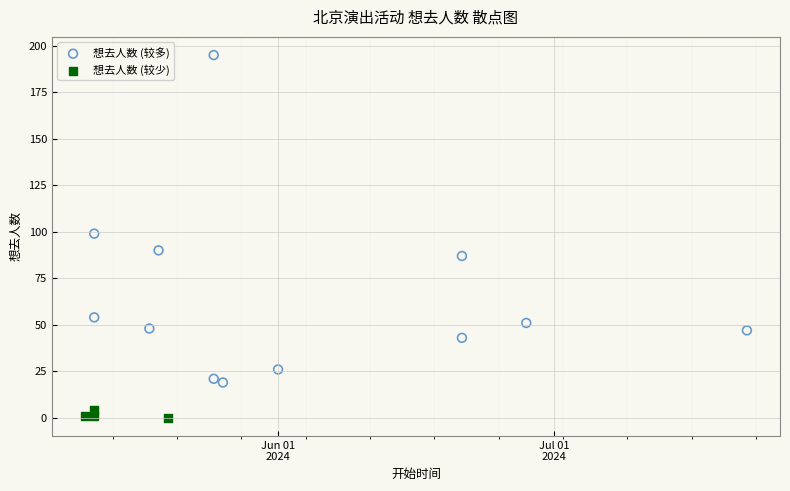

Which series reaches the minimum Y coordinate?

想去人数 (较少)